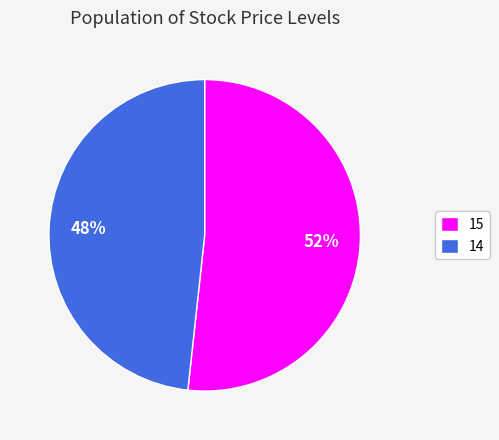

True or false: 14 accounts for 58% of the total.

False